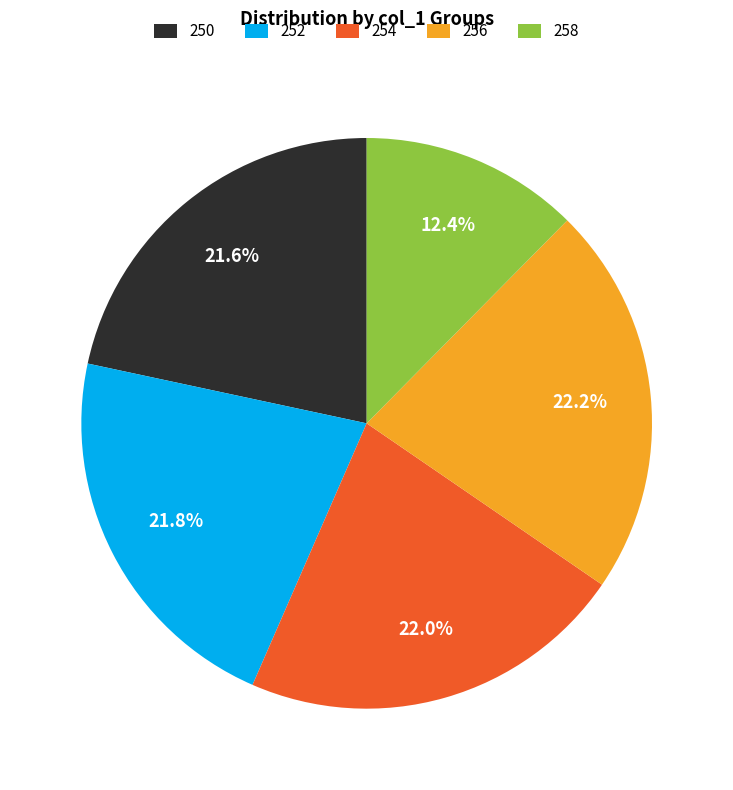

What is the total percentage of 254 and 252?

43.8%